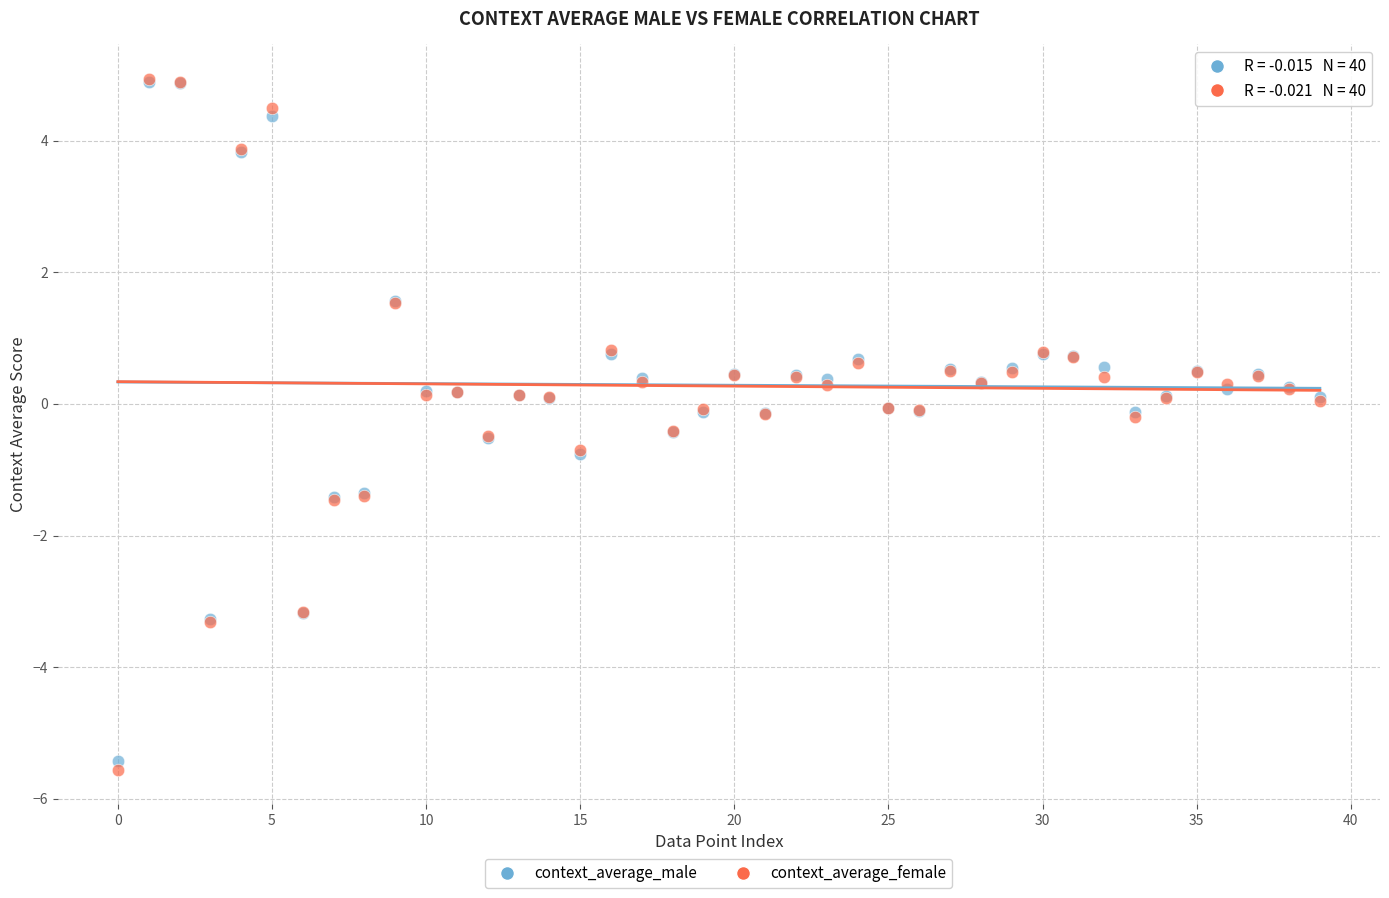

Which series has the widest spread of Y values?

context_average_female